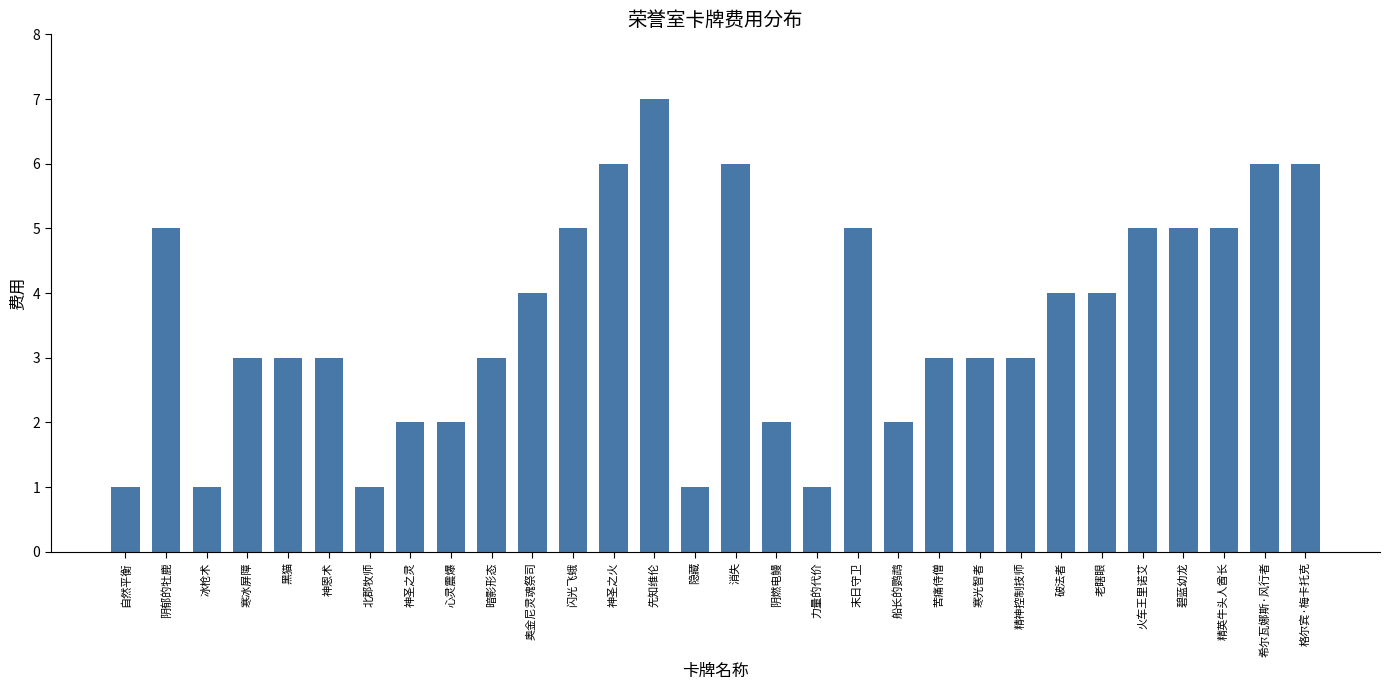

How many data points does each series have?

30